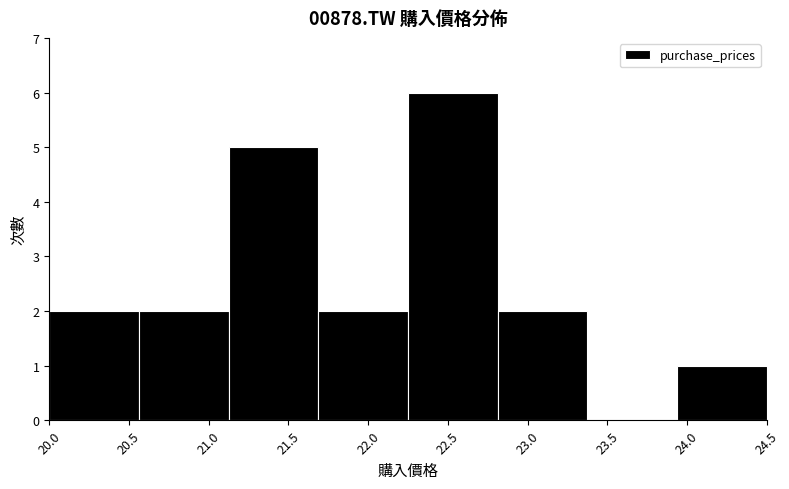

Reading left to right, transcribe this chart: for each bar, give the range it covers on the x-axis and its height. Neither the bar edges nor the heights are printed on the chart, so give them approximately, as read against the axes.

20.00 to 20.55: 2
20.55 to 21.15: 2
21.15 to 21.70: 5
21.70 to 22.25: 2
22.25 to 22.80: 6
22.80 to 23.40: 2
23.40 to 23.95: 0
23.95 to 24.50: 1